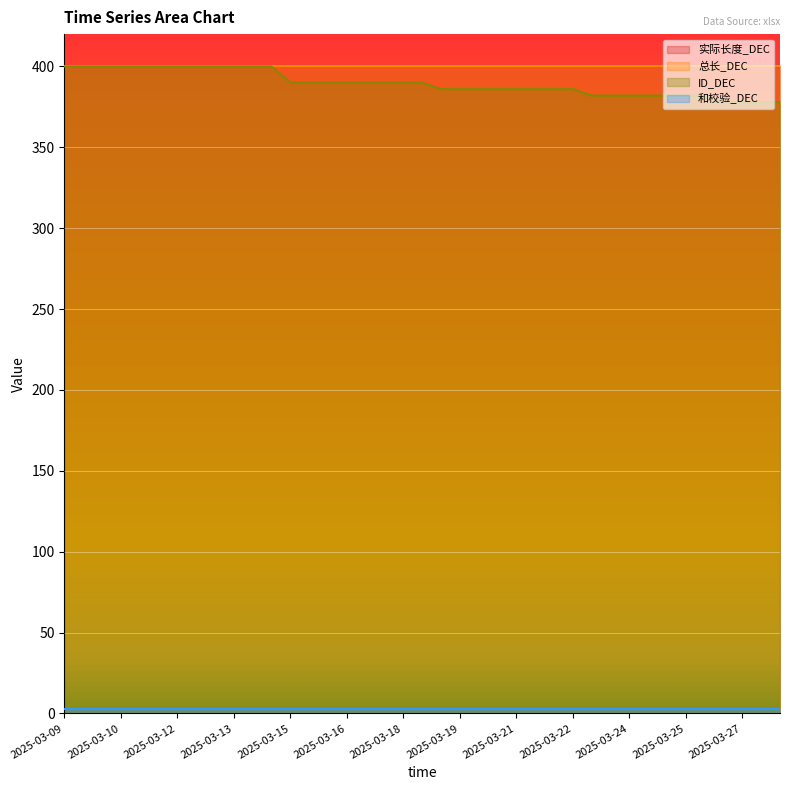

The value of 实际长度_DEC at 2025-03-18 is 400. True or false?

True